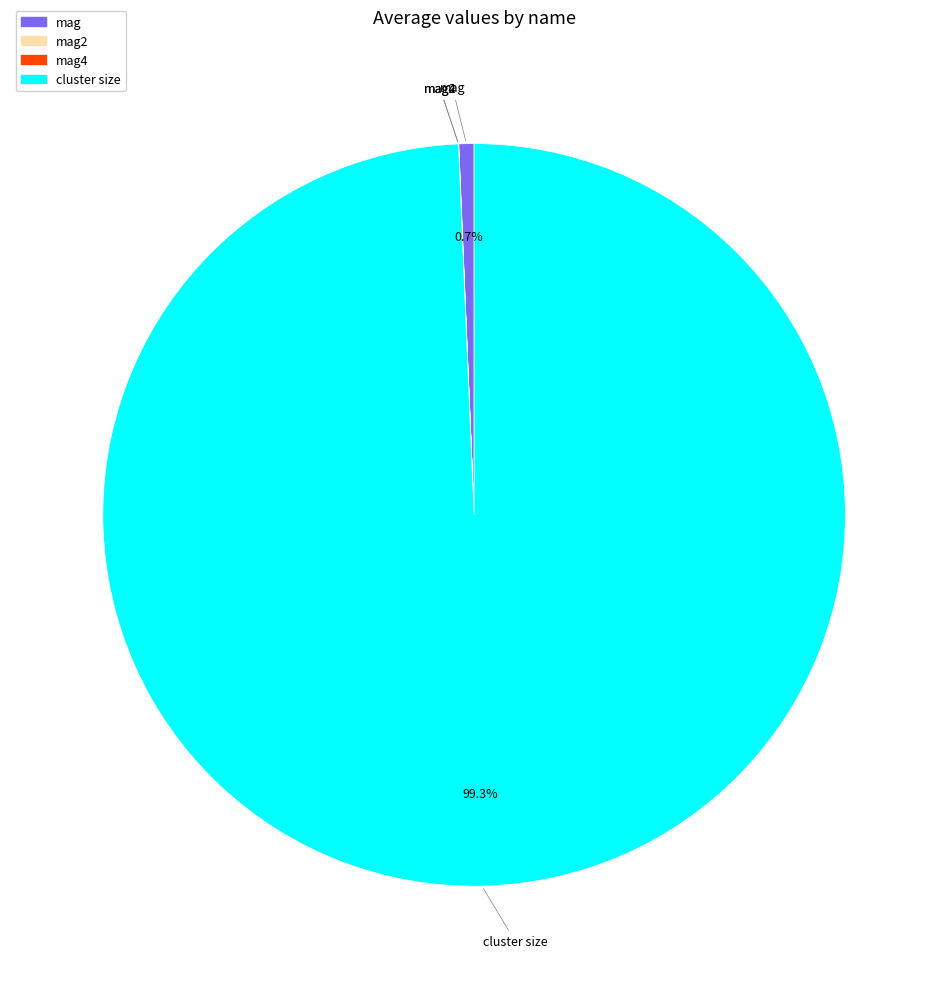

To the nearest percent, what percentage of the pie is cluster size?

99%